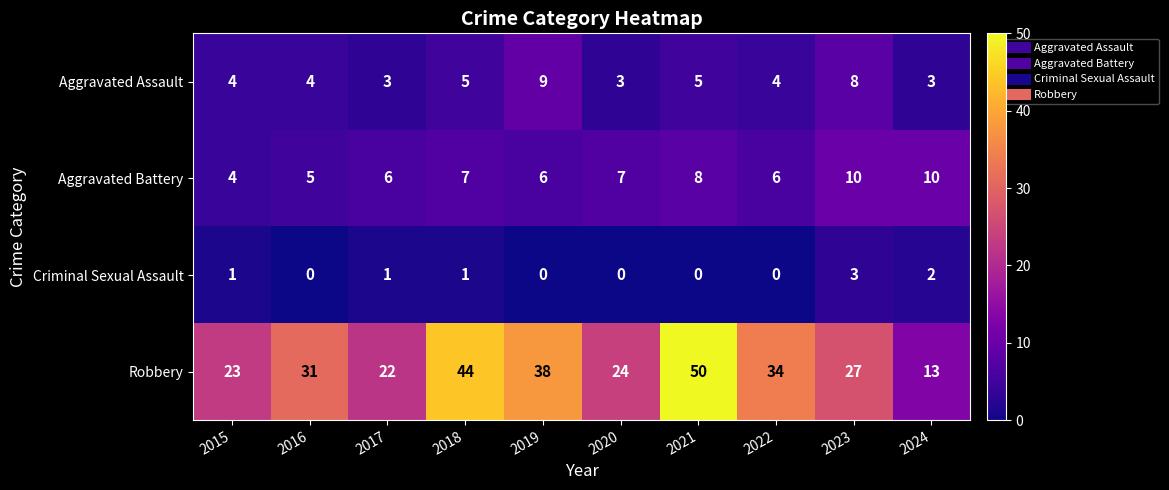

The Criminal Sexual Assault series shows 2 at 2015. True or false?

False